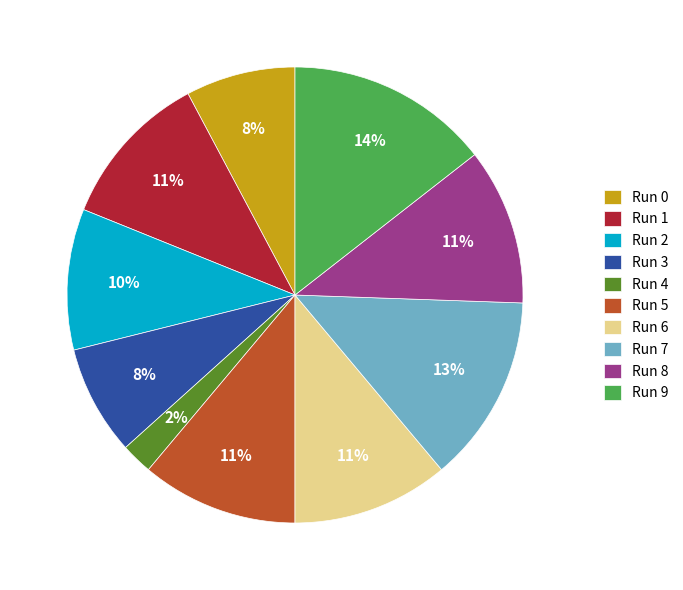

What percentage is the Run 6 slice, to the nearest percent?

11%